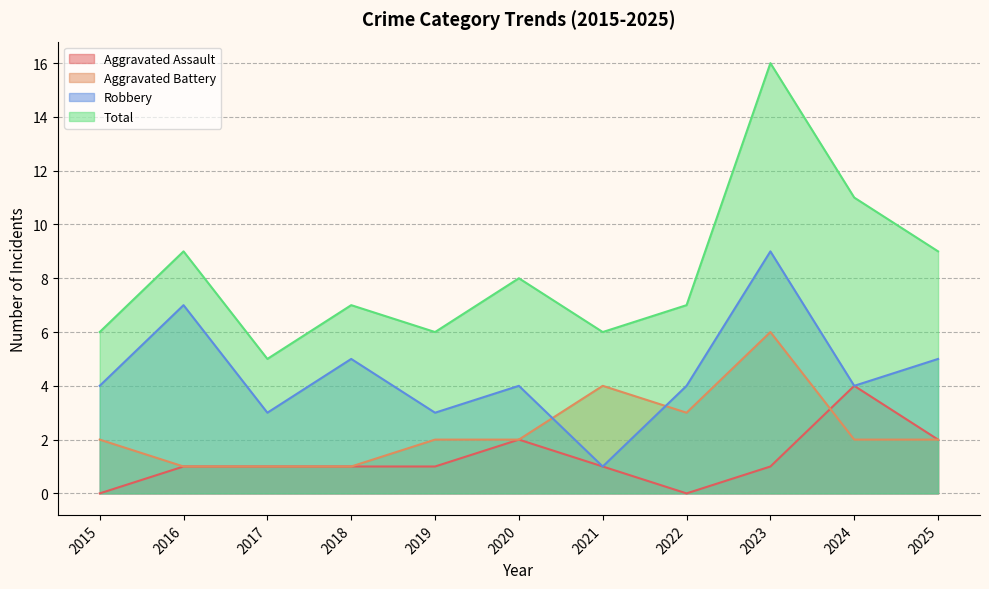

Does the chart display data point markers on the line(s)?

No